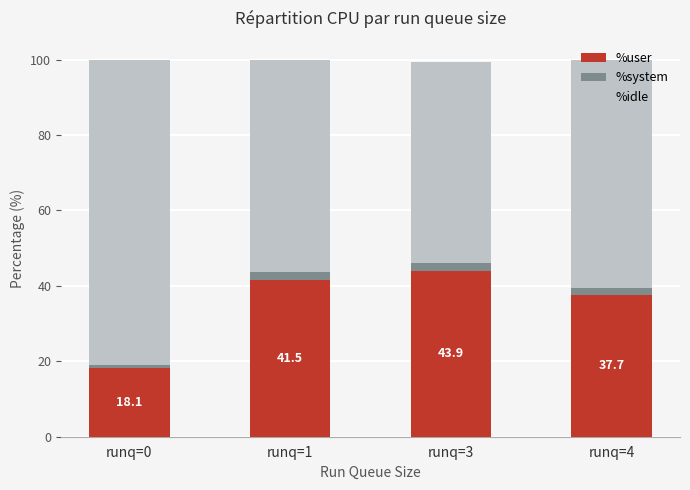

What is the minimum value for %user?

18.1